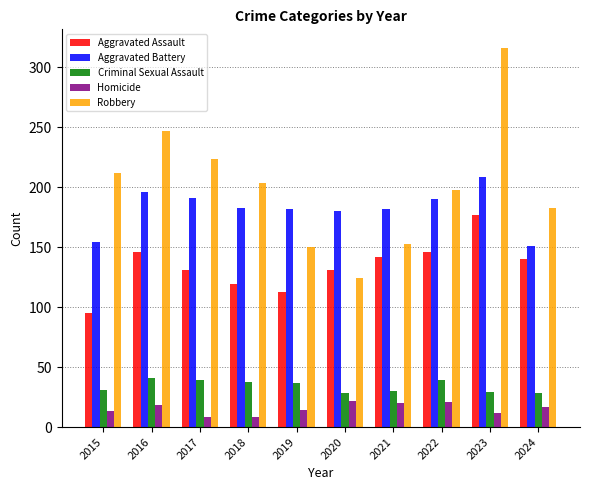

How many values in the Aggravated Assault series are below 140?

5